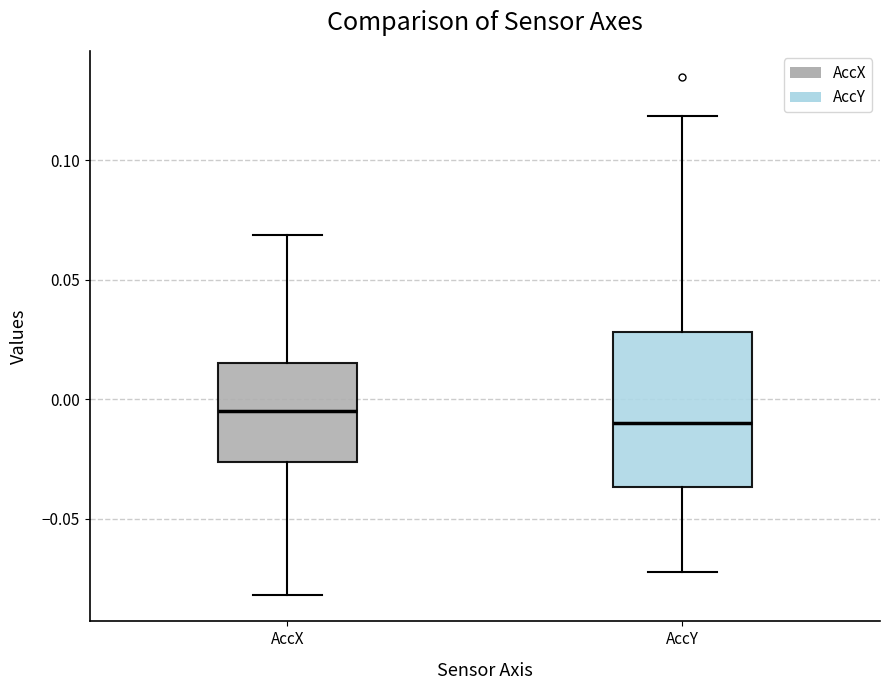

Where does the lower whisker of the box for AccY end on the y-axis? The values are not printed on the chart, so give them approximately, as read against the axis.

-0.070